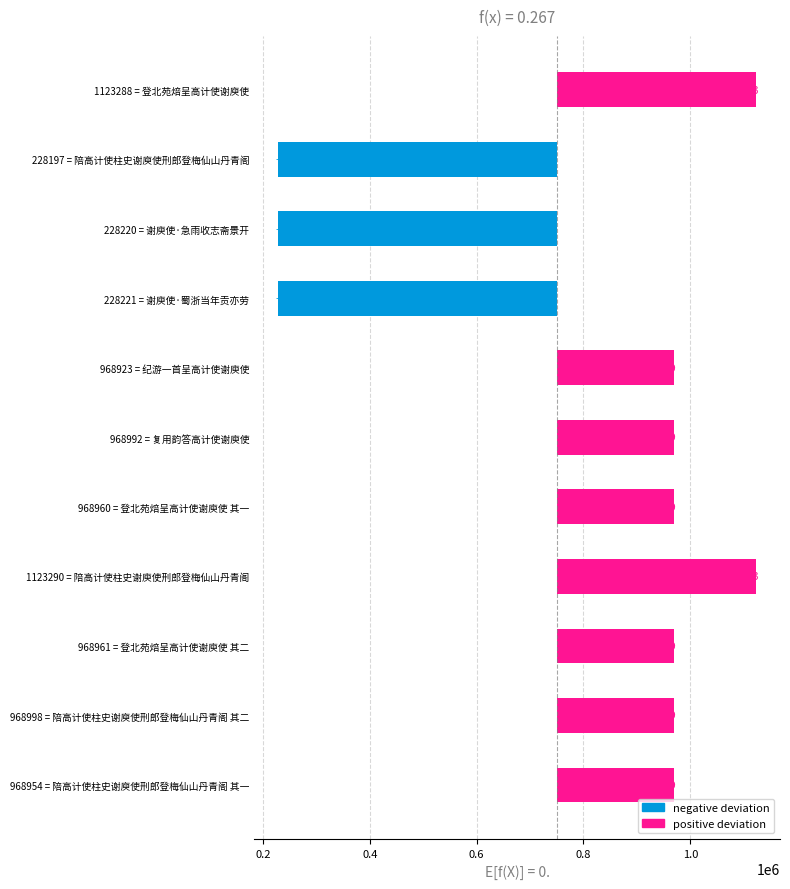

What value does the data have at 968960 = 登北苑焙呈高计使谢庾使 其一, to the nearest 50?

218950